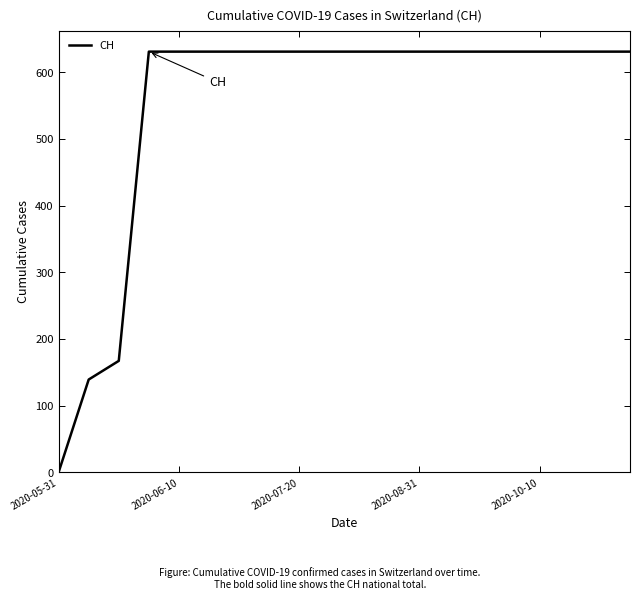

What is the average value?

552